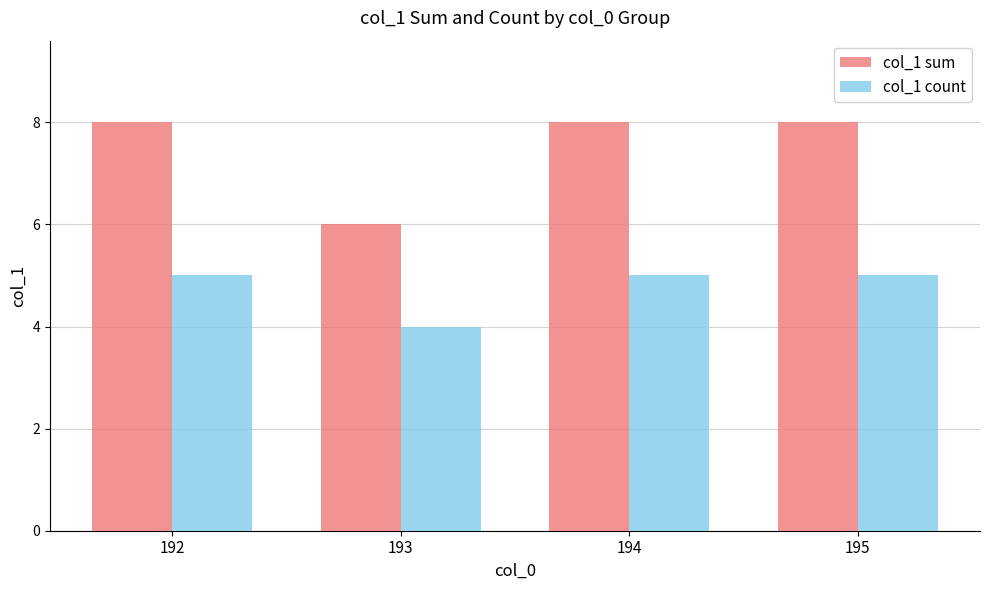

List the series in order of their peak value, lowest first.

col_1 count, col_1 sum